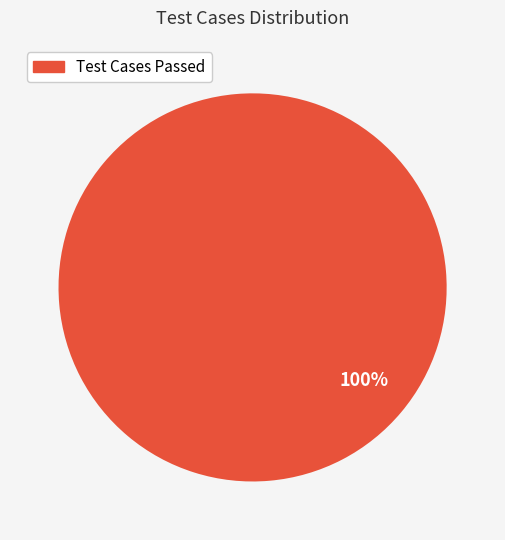

Is there a majority slice in this chart?

Yes